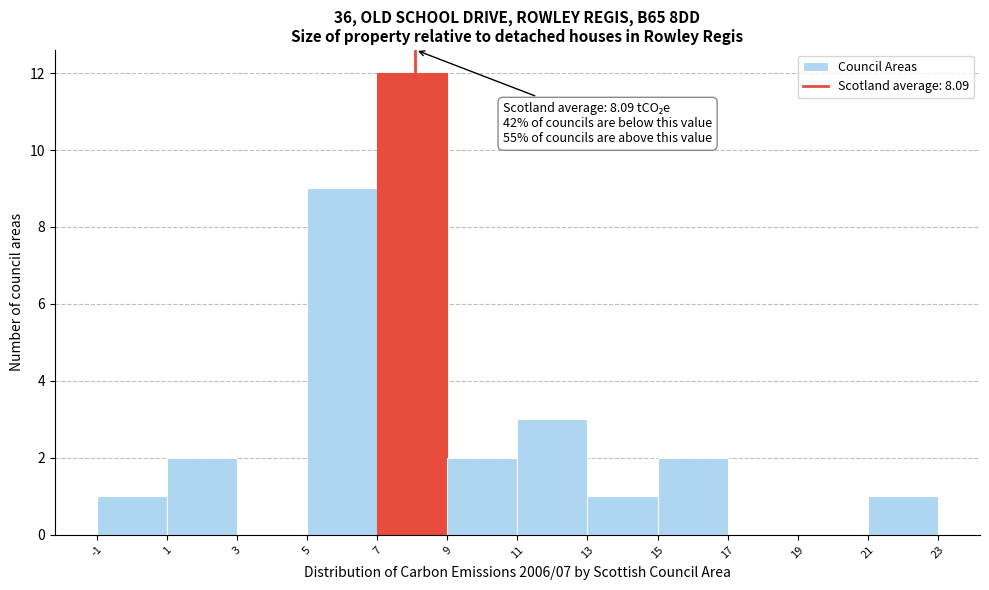

Which range on the x-axis has the tallest bar?

7 to 9